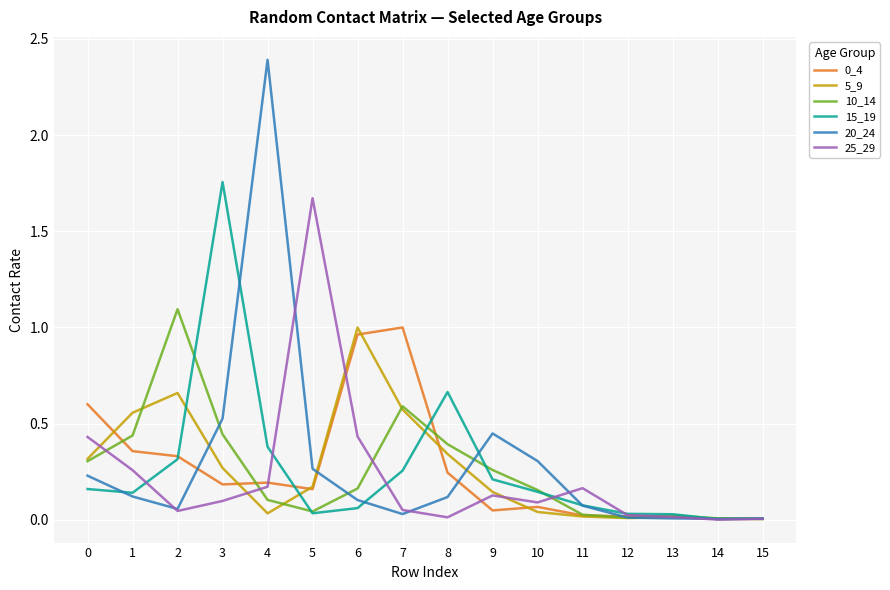

Which series has the largest range (max minus min)?

20_24